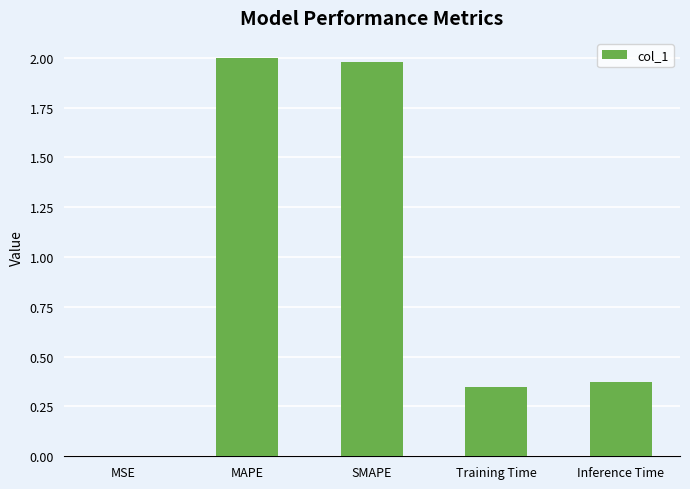

What is the difference between the values at SMAPE and Training Time?

1.6